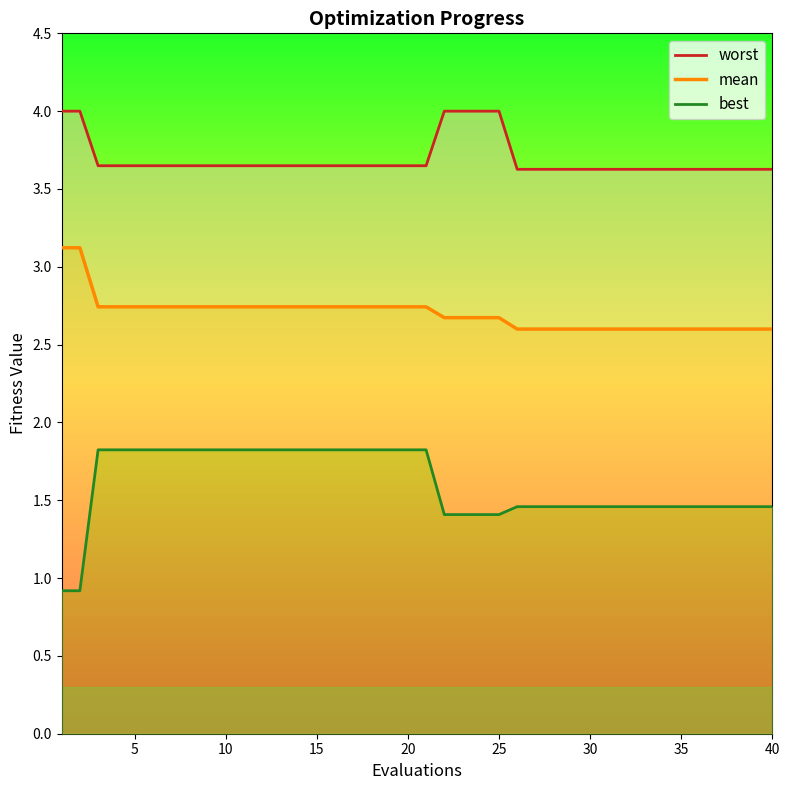

What is the sum of the mean values at 40 and 15?

5.3